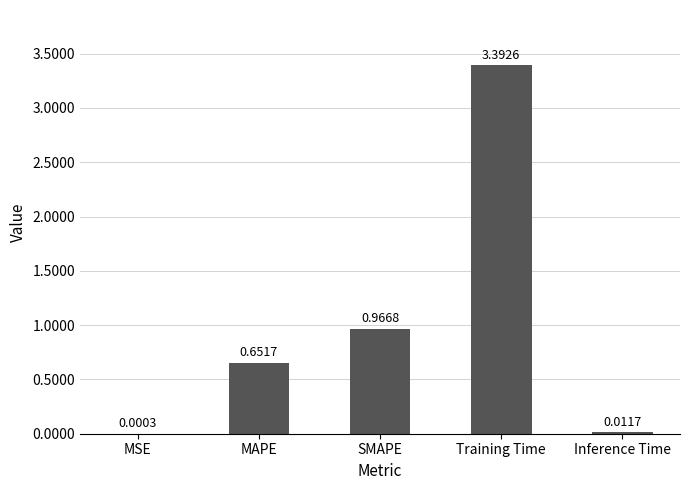

Is it true that the value at SMAPE is 0.4?

False